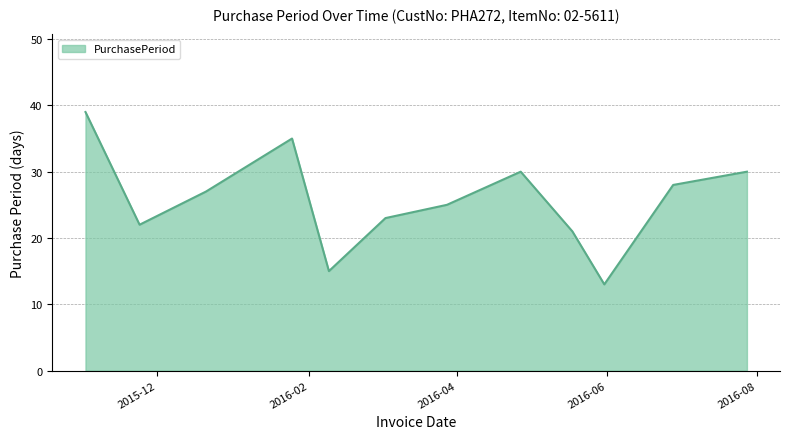

True or false: the data has more than 0 interior local peaks.

True